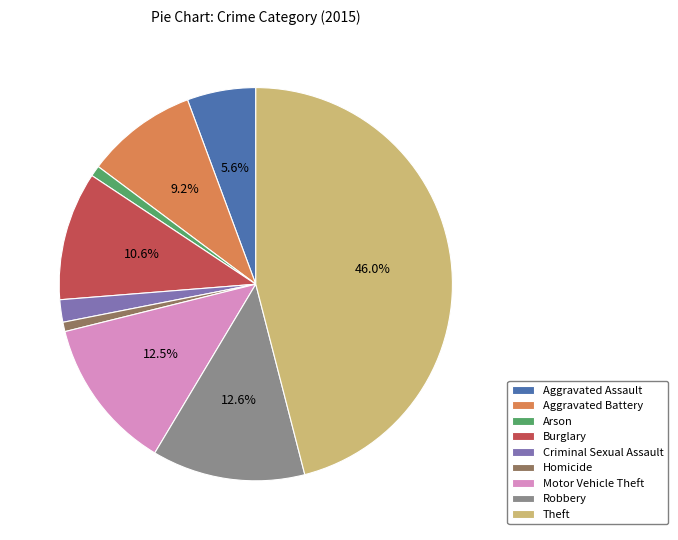

Is Theft the majority of the pie?

No